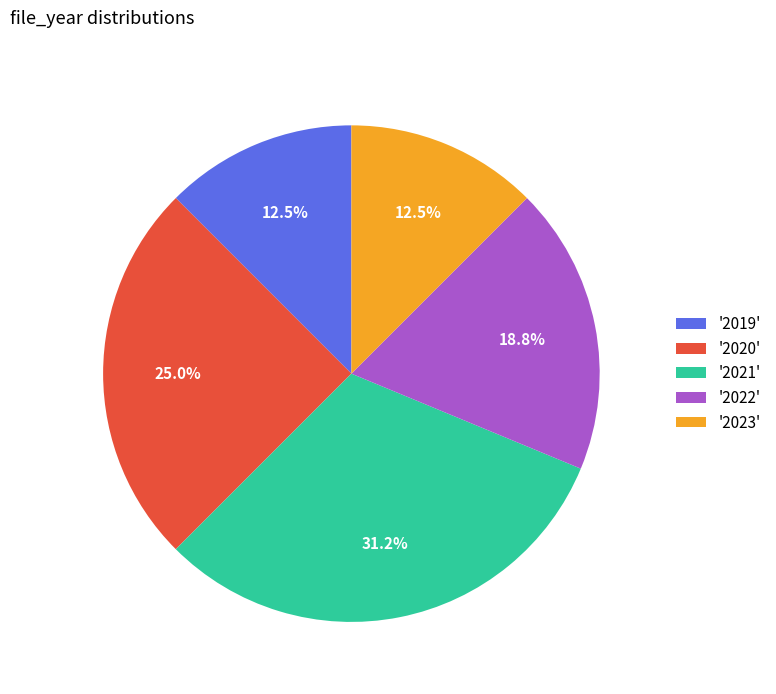

Which category has the biggest portion of the pie?

'2021'